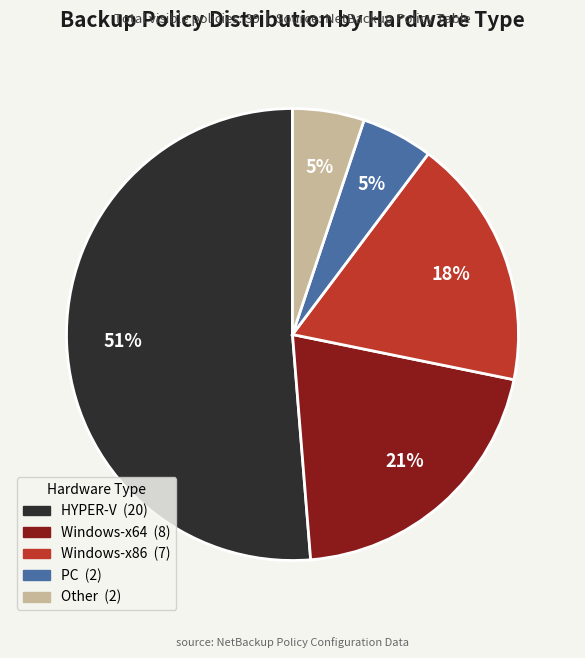

To the nearest percent, what is the difference between the largest and smallest slice percentages?

46%